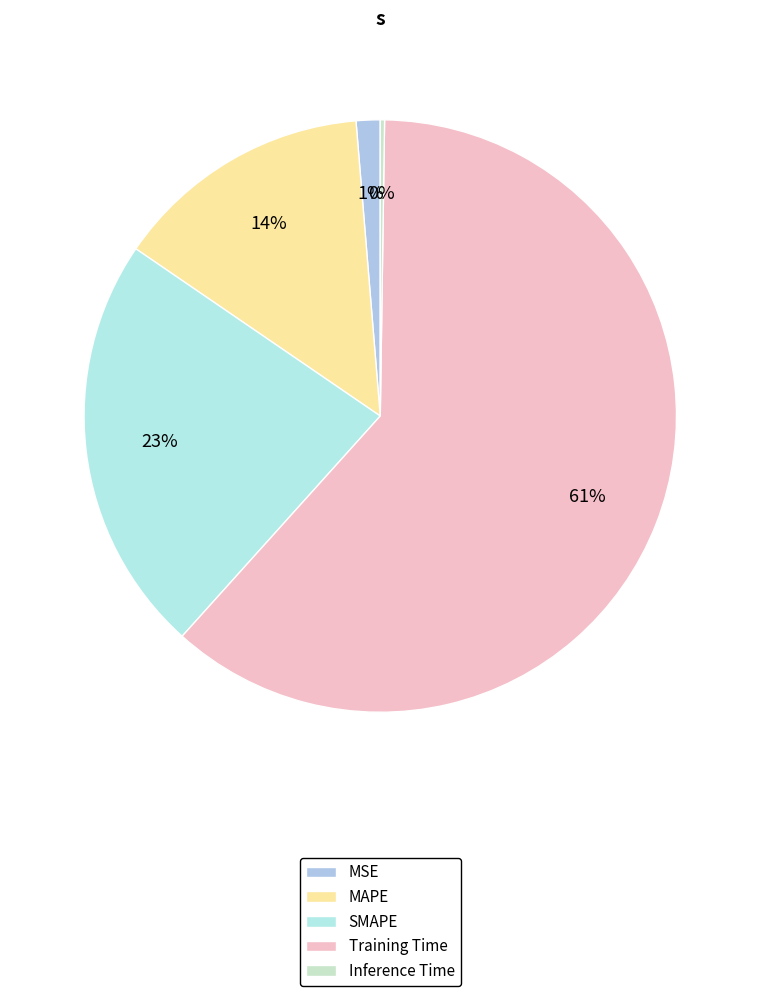

To the nearest percent, what is the difference between the largest and smallest slice percentages?

61%